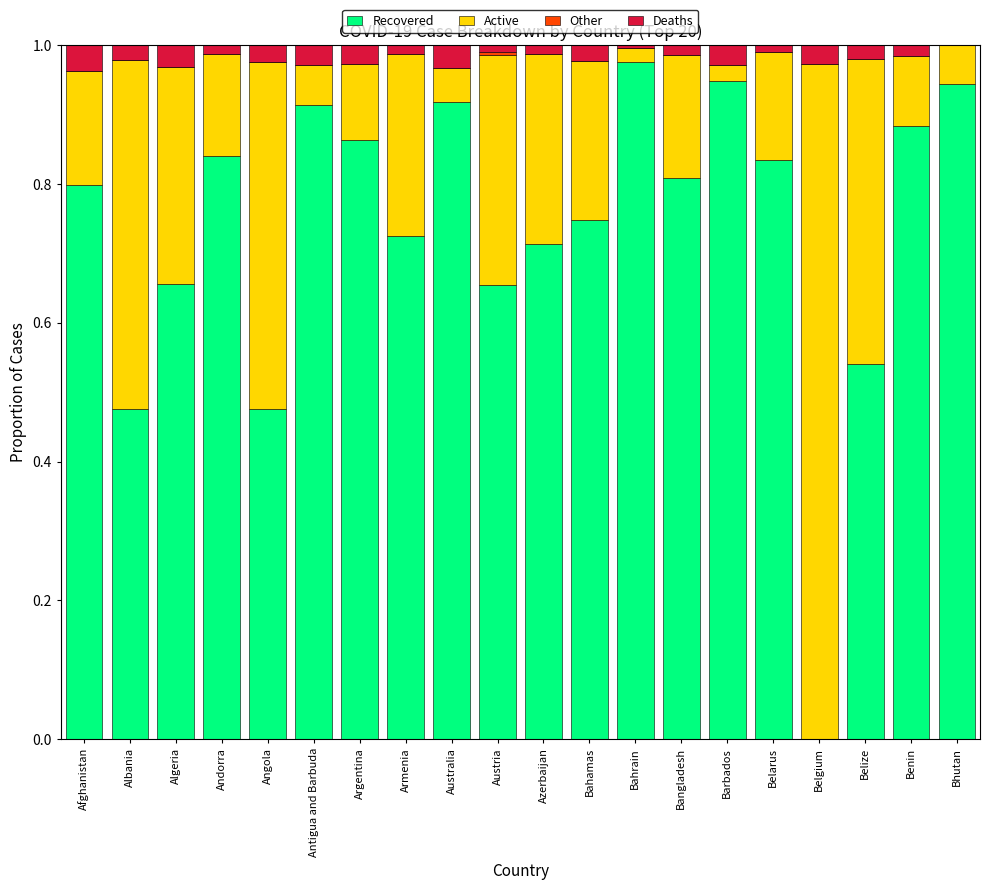

Is it true that Recovered equals 1.5 at Argentina?

False